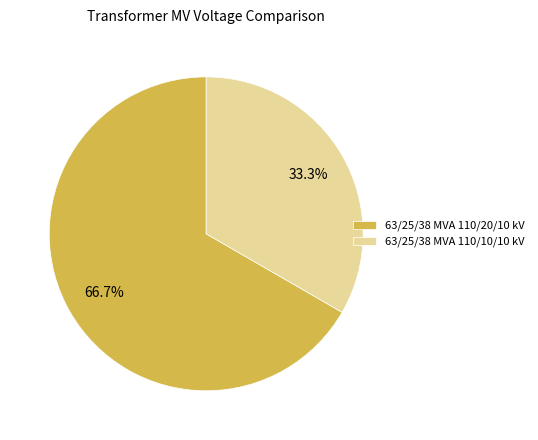

True or false: 63/25/38 MVA 110/10/10 kV accounts for 33% of the total.

True